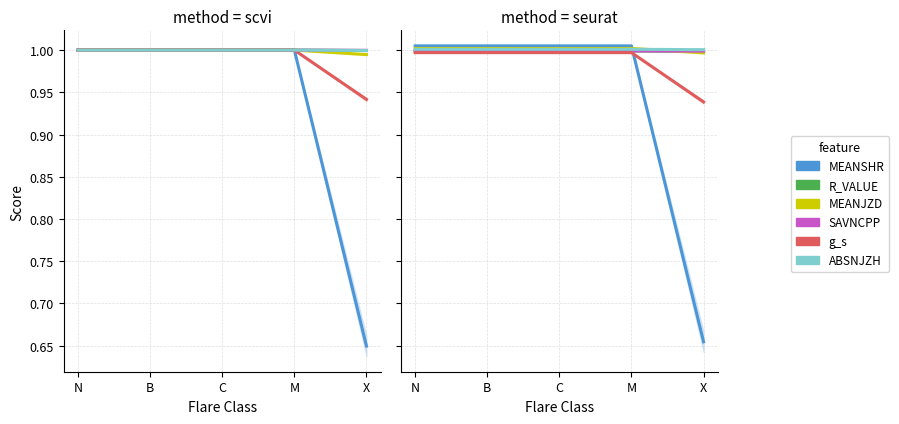

Which series ends up on top after the final intersection of ABSNJZH and MEANSHR?

ABSNJZH